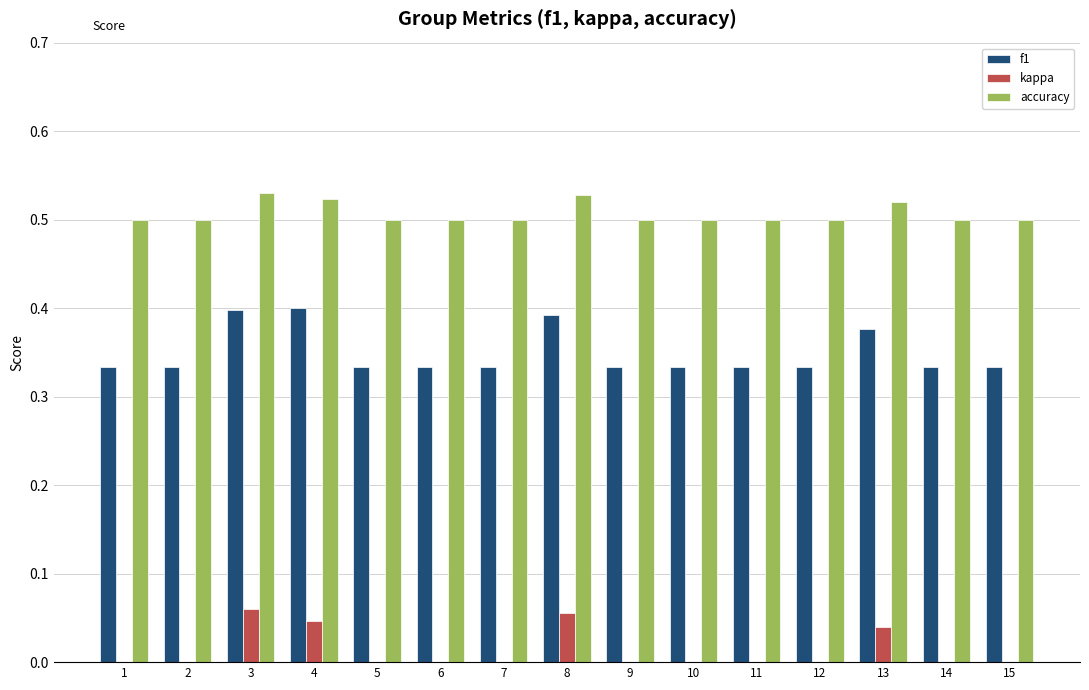

How many groups of bars are there?

15